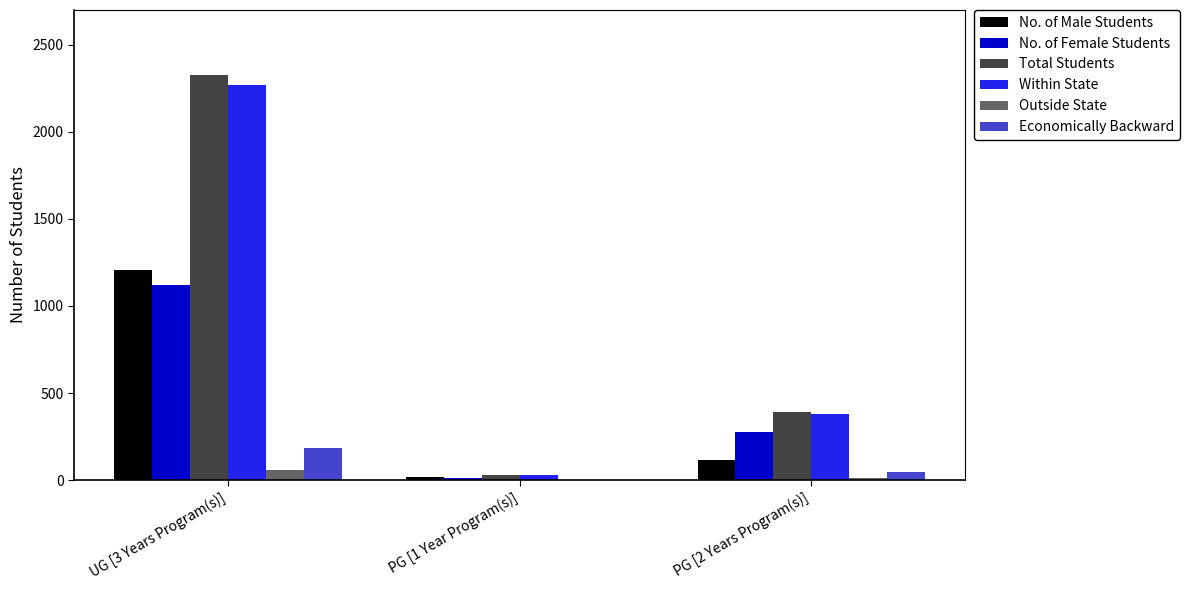

Which series changed the most between UG [3 Years Program(s)] and PG [2 Years Program(s)]?

Total Students